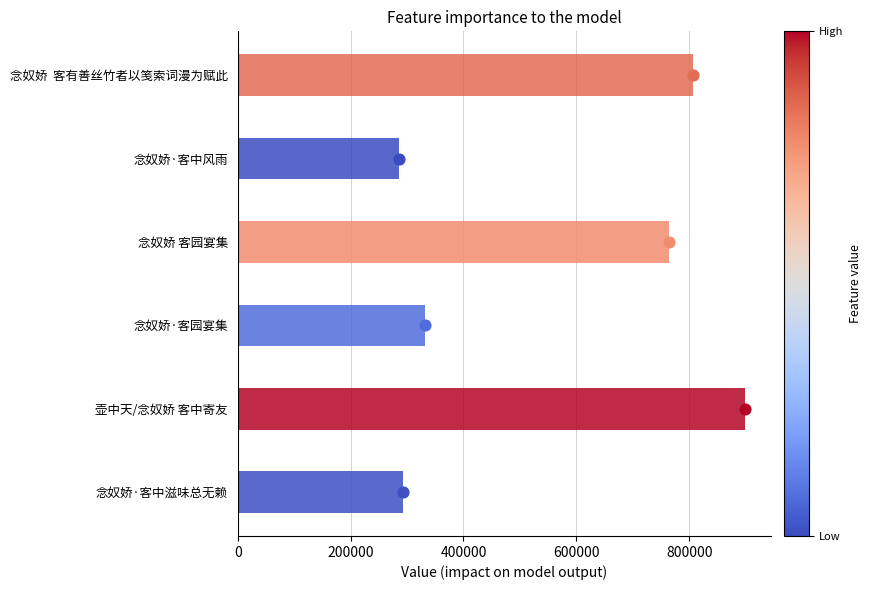

Which has a higher value, 念奴娇 客园宴集 or 念奴娇·客园宴集?

念奴娇 客园宴集